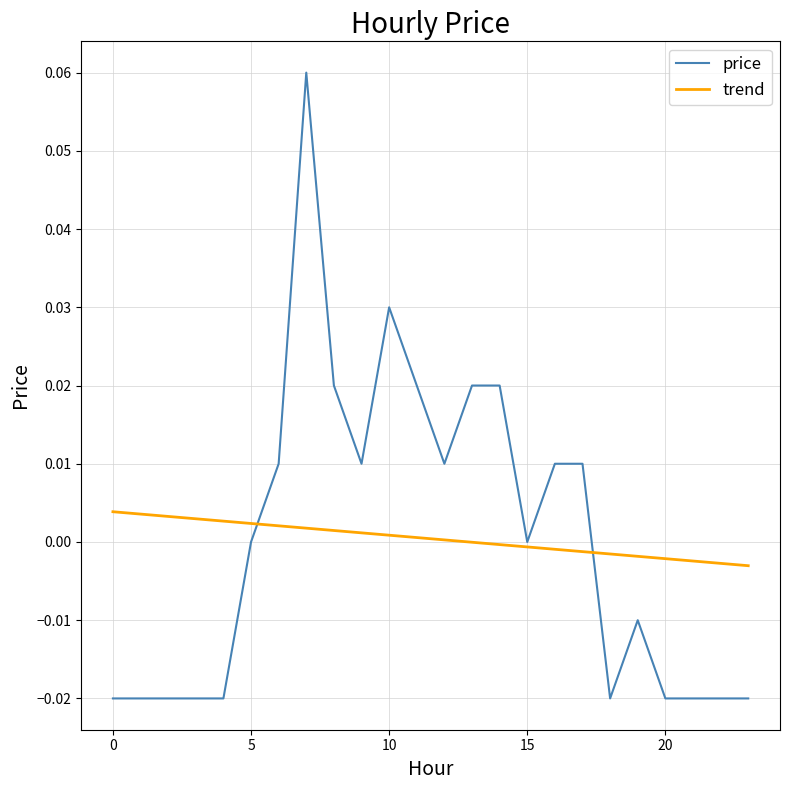

List the series in order of their peak value, highest first.

price, trend